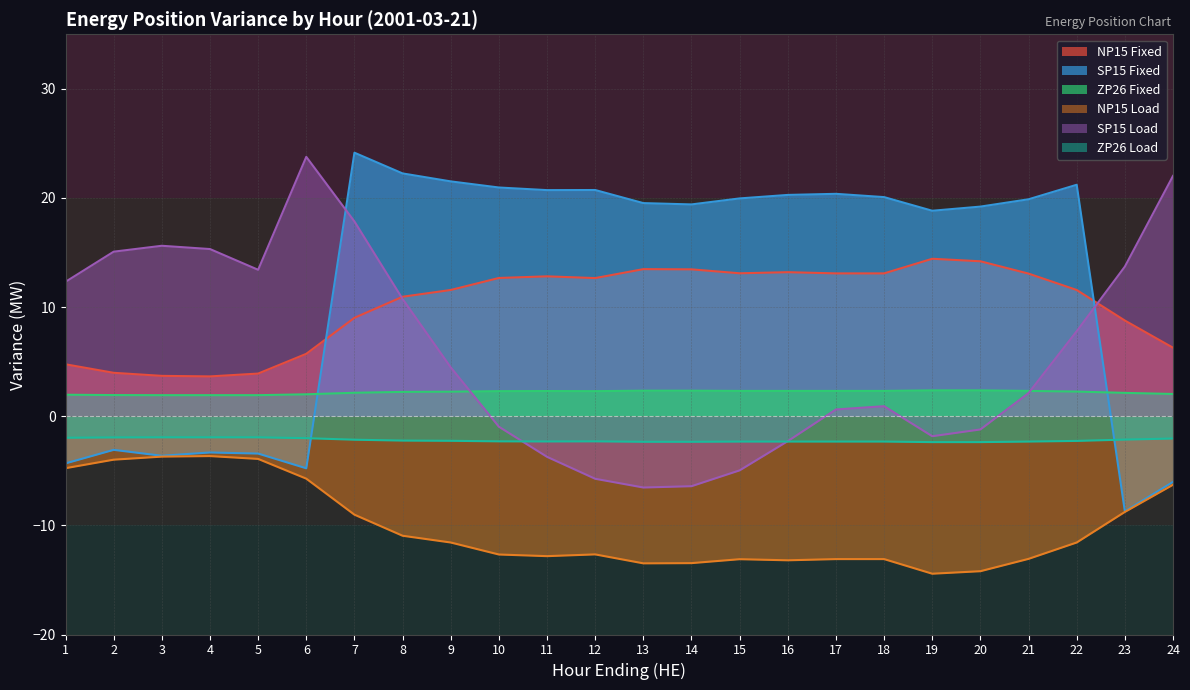

How many negative values does the SP15 Fixed series have?

8